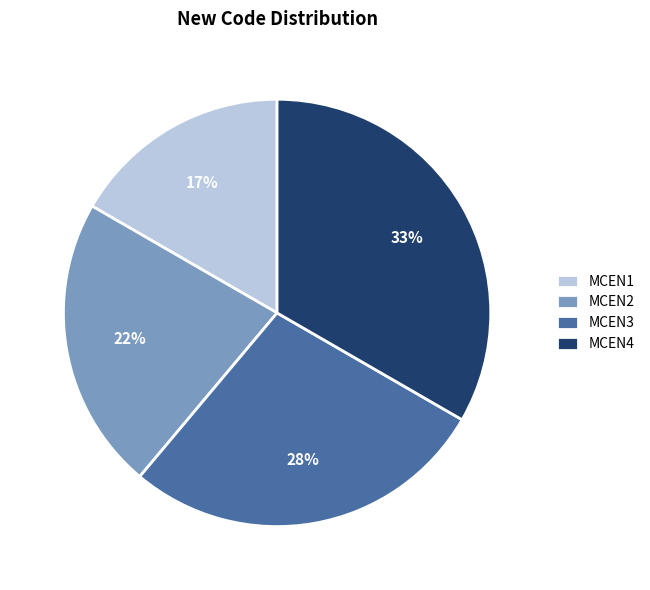

To the nearest percent, what is the average slice percentage?

25%